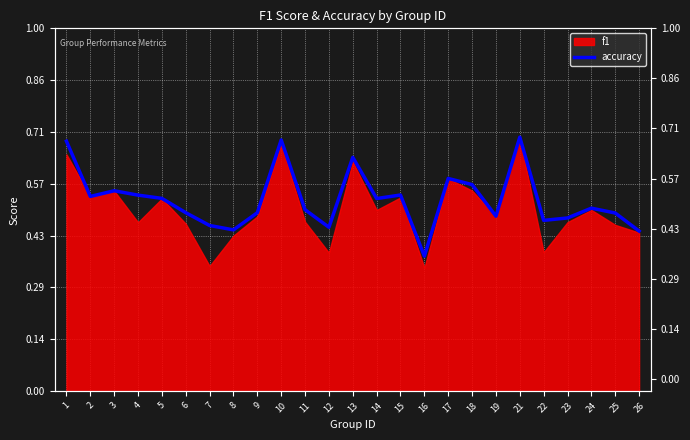

Does the chart display data point markers on the line(s)?

No